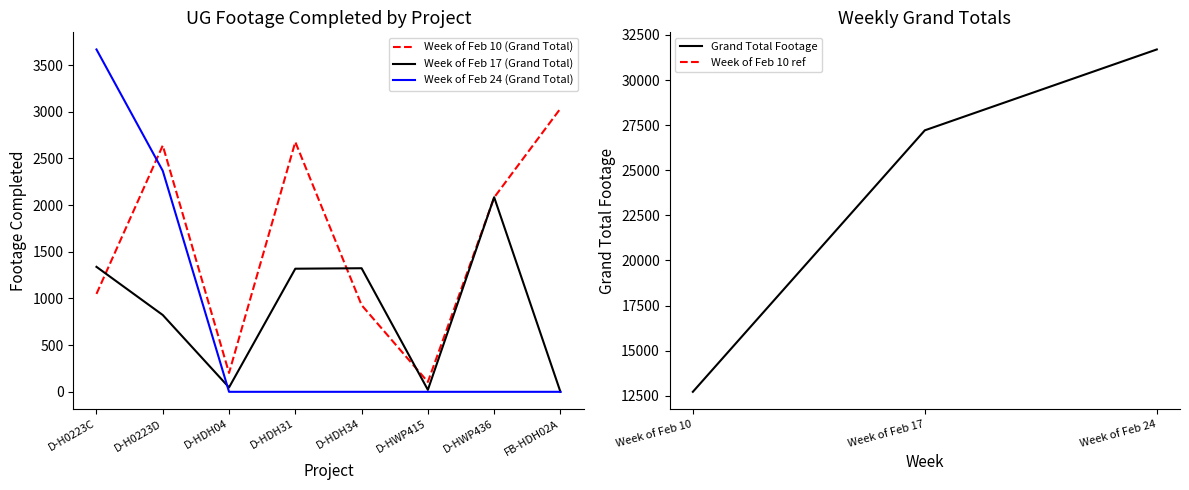

How many lines are shown in the chart?

3